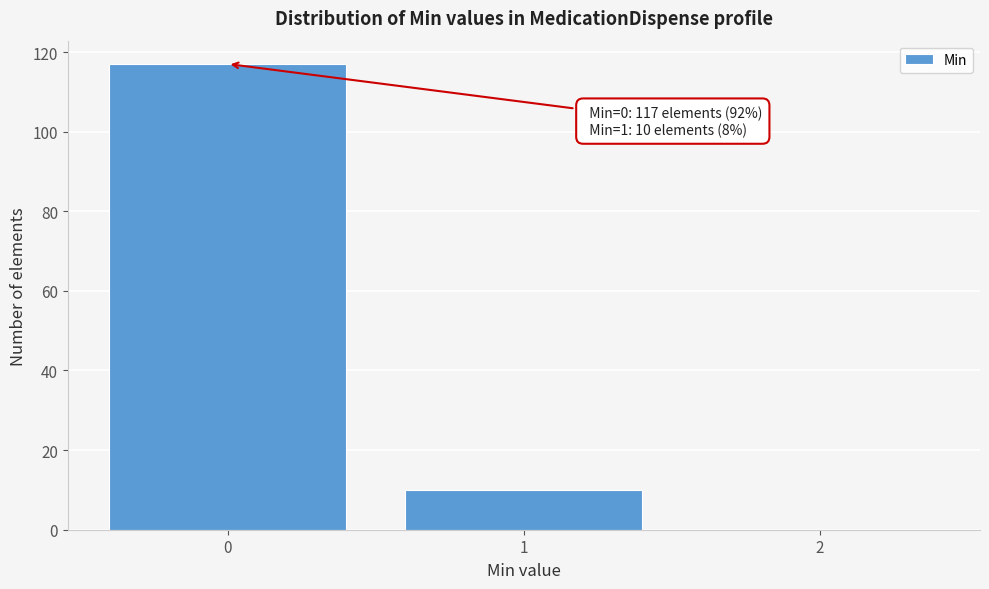

Over which range of the x-axis is the bar tallest?

-0.5 to 0.5